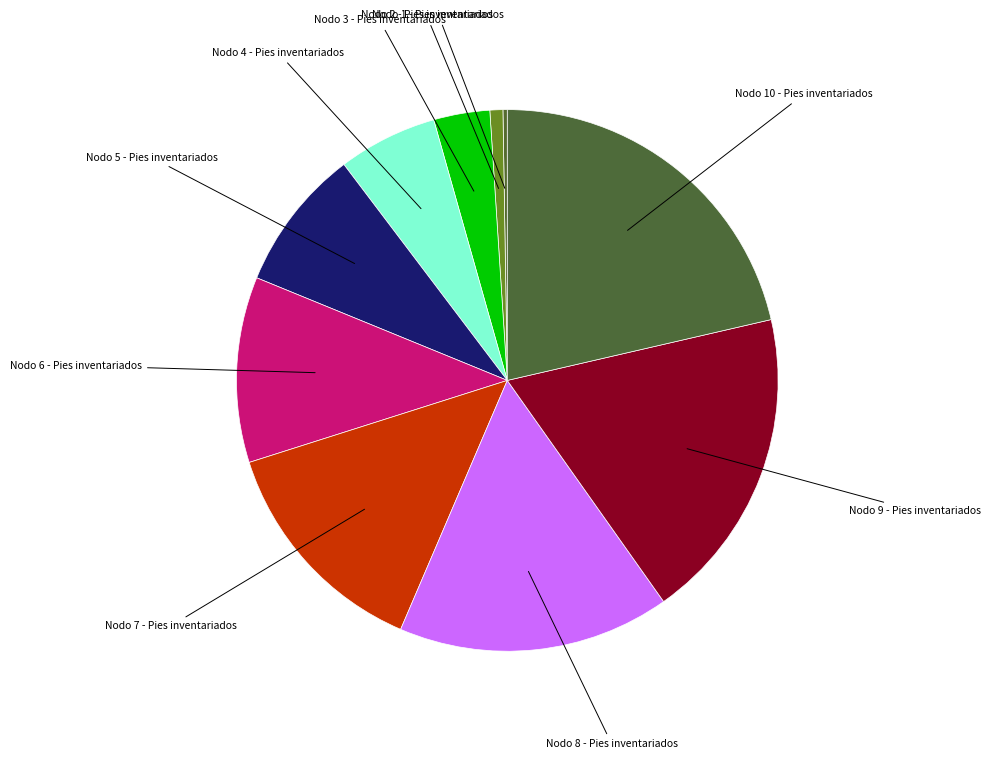

How many slices are in this pie chart?

10